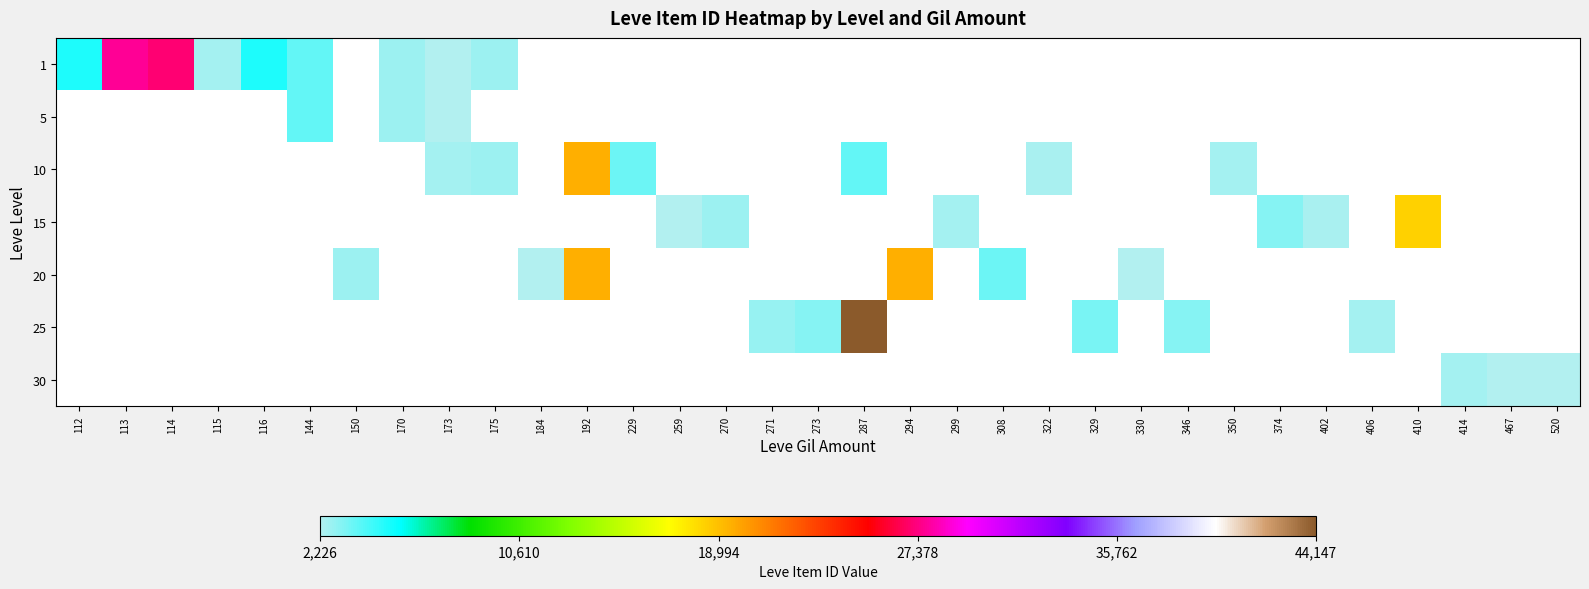

Is the value of 1 at 113 greater than the value of 5 at 173?

Yes